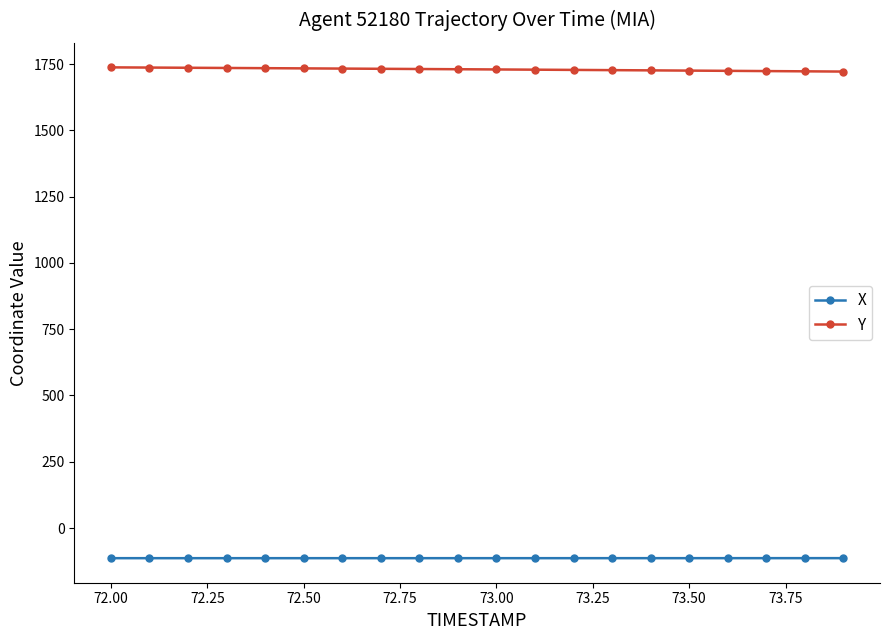

True or false: X and Y intersect in this chart.

False